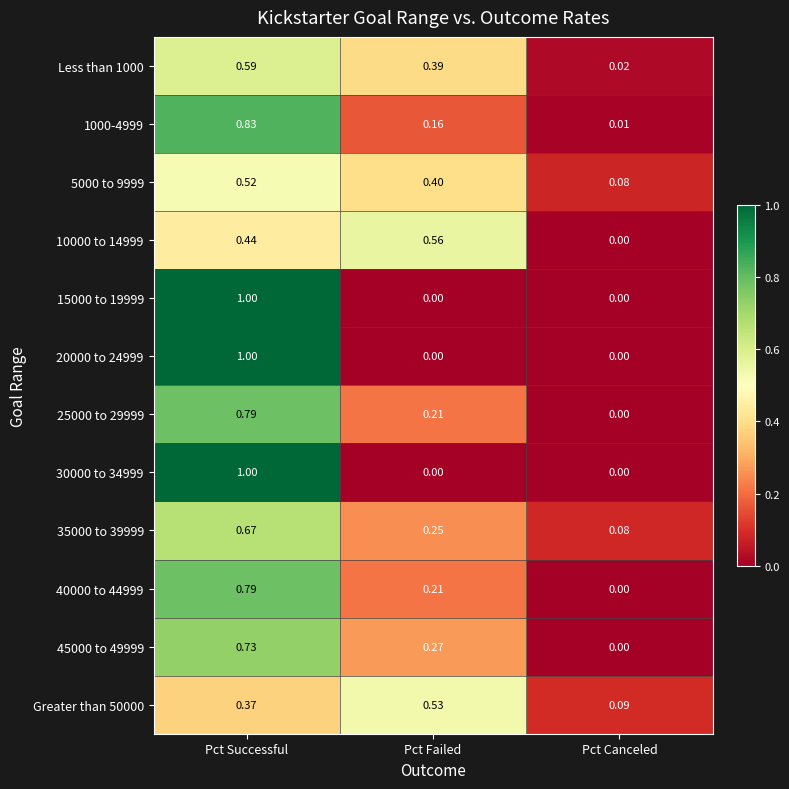

At how many categories does at least one series exceed 0?

3